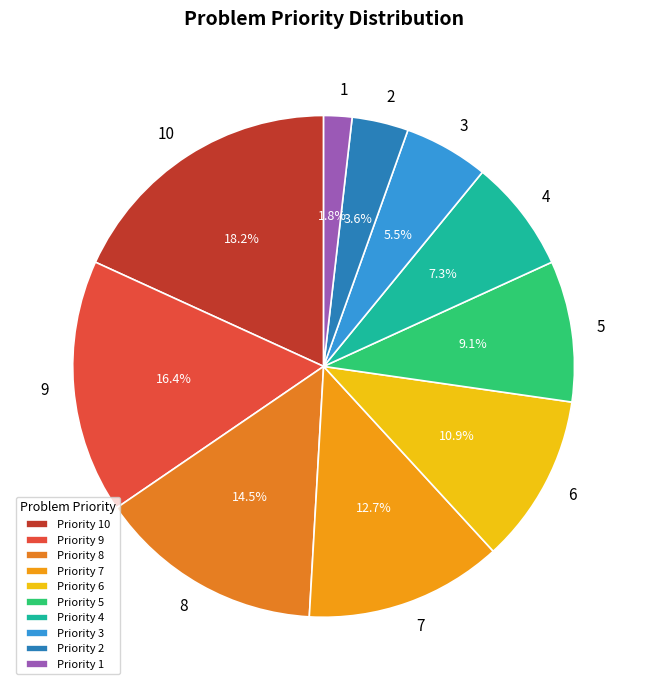

Does any single category account for the majority?

No